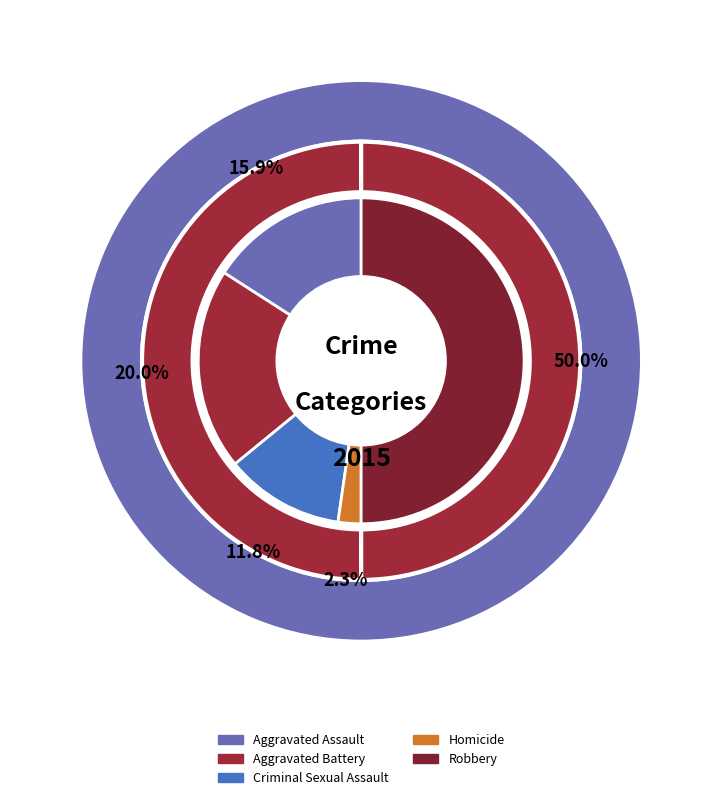

Is there a majority slice in this chart?

No